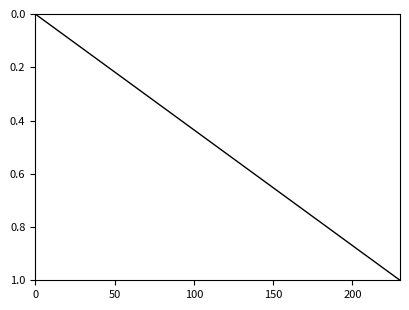

How many lines are shown in the chart?

1